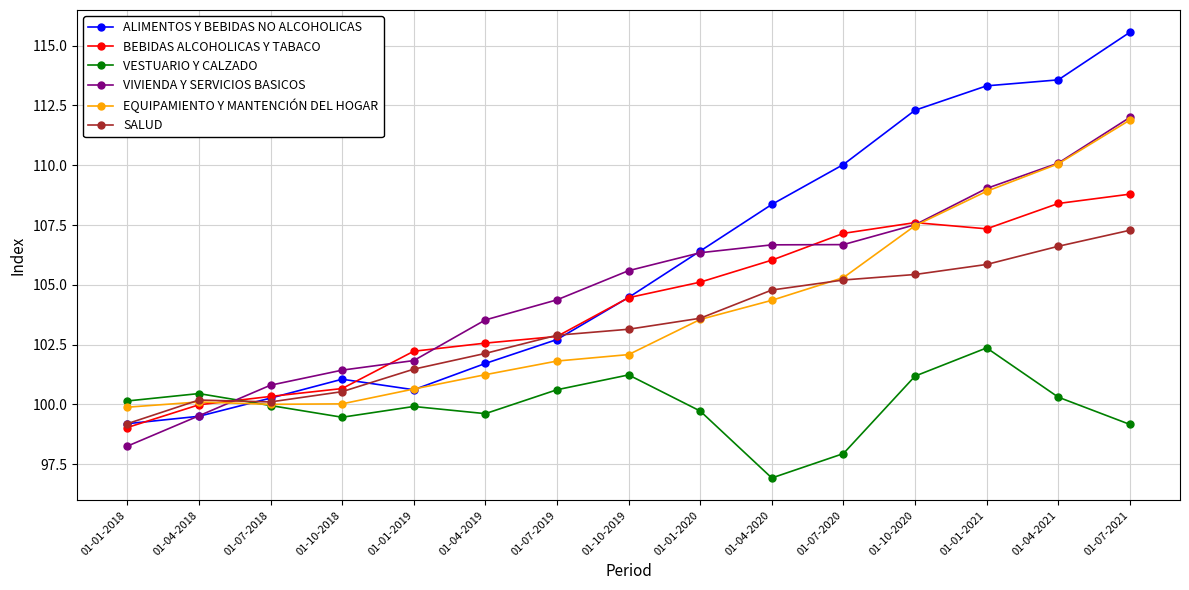

What is the sum of the VIVIENDA Y SERVICIOS BASICOS values at 01-01-2018 and 01-07-2018?

199.1